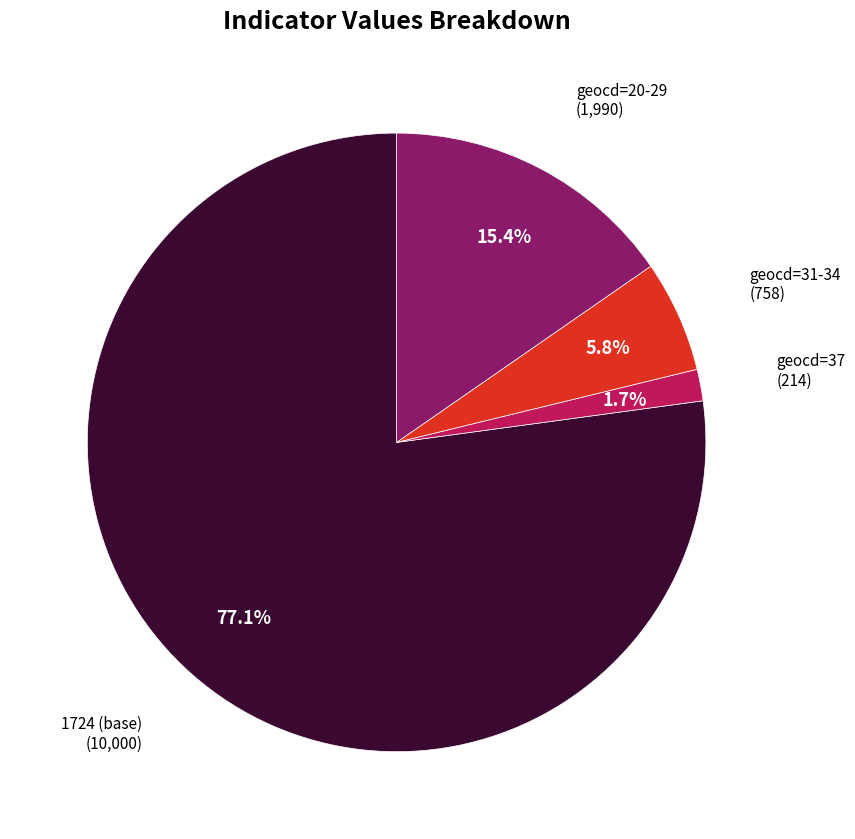

Combined, do geocd=20-29 and geocd=37 account for over 50%?

No